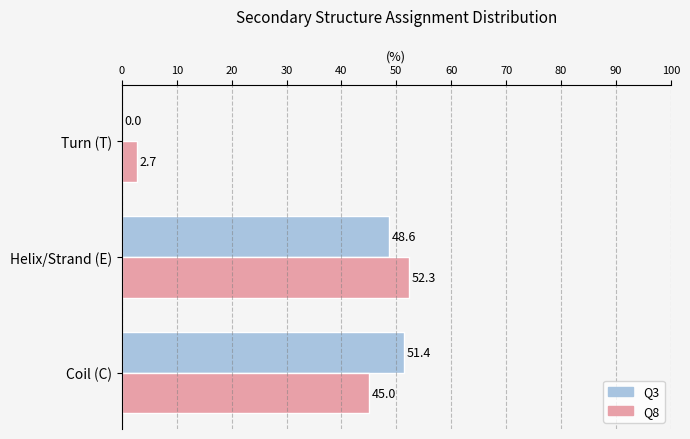

Which series changed the most between Helix/Strand (E) and Turn (T)?

Q8